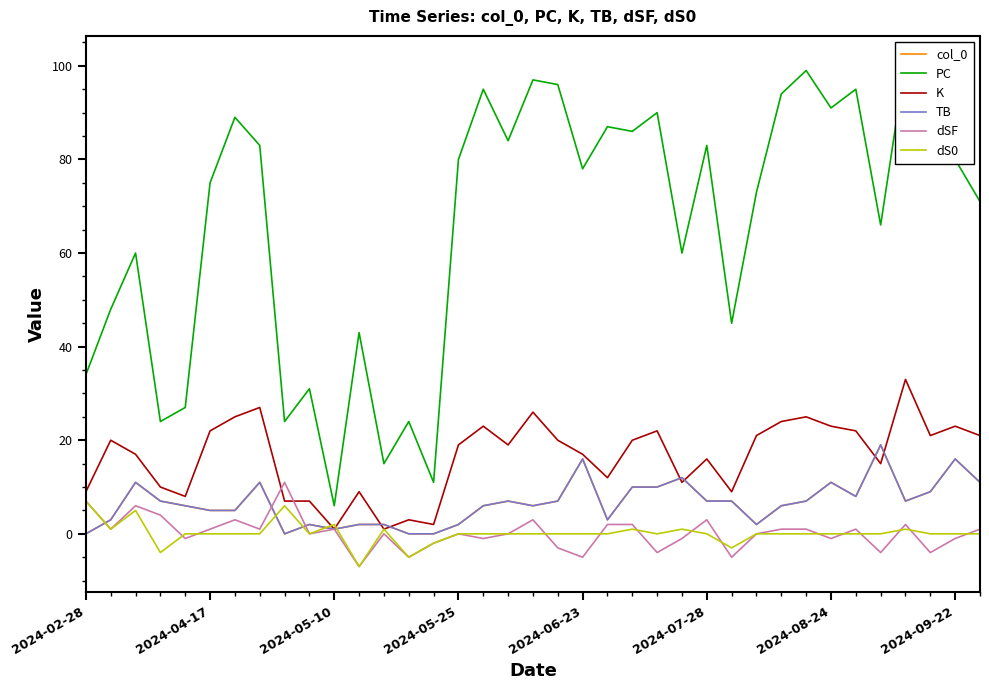

Reading right to left, transcribe all the data shown in this chart.

col_0: 11	16	9	7	19	8	11	7	6	2	7	7	12	10	10	3	16	7	6	7	6	2	0	0	2	2	1	2	0	11	5	5	6	7	11	3	0
PC: 71	80	82	101	66	95	91	99	94	73	45	83	60	90	86	87	78	96	97	84	95	80	11	24	15	43	6	31	24	83	89	75	27	24	60	48	34
K: 21	23	21	33	15	22	23	25	24	21	9	16	11	22	20	12	17	20	26	19	23	19	2	3	1	9	1	7	7	27	25	22	8	10	17	20	9
TB: 11	16	9	7	19	8	11	7	6	2	7	7	12	10	10	3	16	7	6	7	6	2	0	0	2	2	1	2	0	11	5	5	6	7	11	3	0
dSF: 1	-1	-4	2	-4	1	-1	1	1	0	-5	3	-1	-4	2	2	-5	-3	3	0	-1	0	-2	-5	0	-7	1	0	11	1	3	1	-1	4	6	1	7
dS0: 0	0	0	1	0	0	0	0	0	0	-3	0	1	0	1	0	0	0	0	0	0	0	-2	-5	1	-7	2	0	6	0	0	0	0	-4	5	1	7